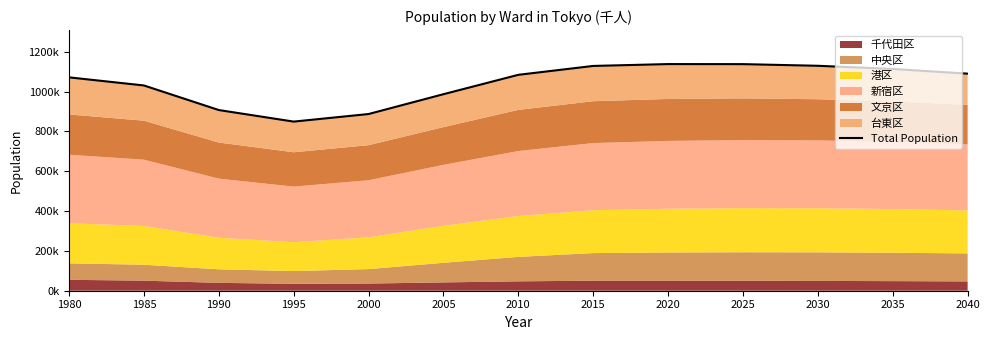

Rank the categories by value from highest to lowest.

2020, 2025, 2030, 2015, 2035, 2040, 2010, 1980, 1985, 2005, 1990, 2000, 1995